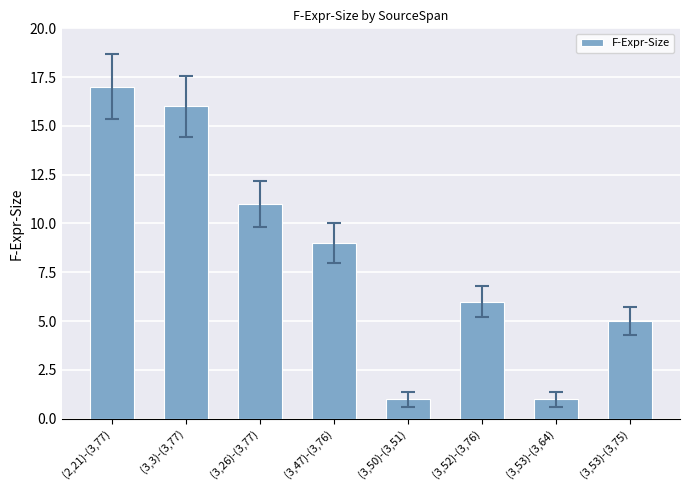

What position from the right is (3,50)-(3,51)?

4